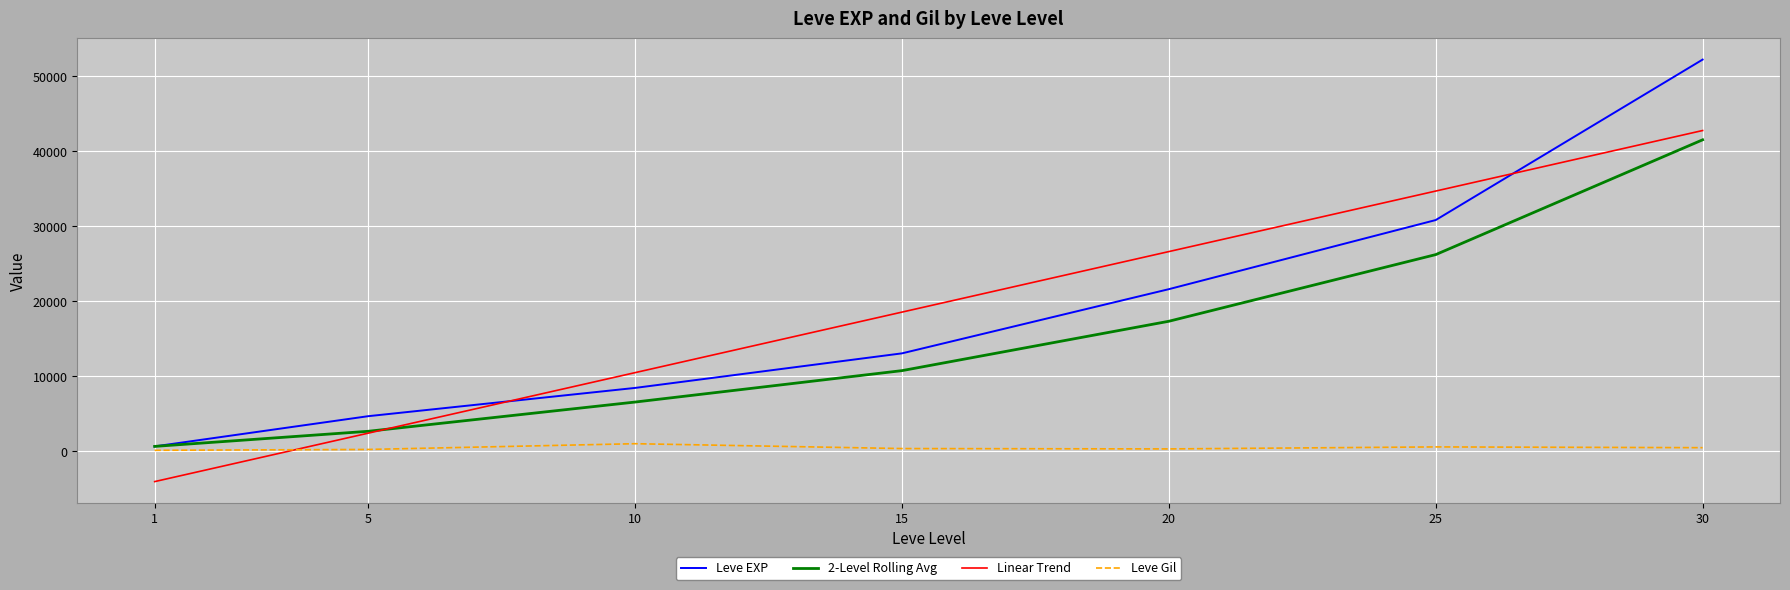

What are all the series names shown in the legend?

Leve EXP, 2-Level Rolling Avg, Linear Trend, Leve Gil